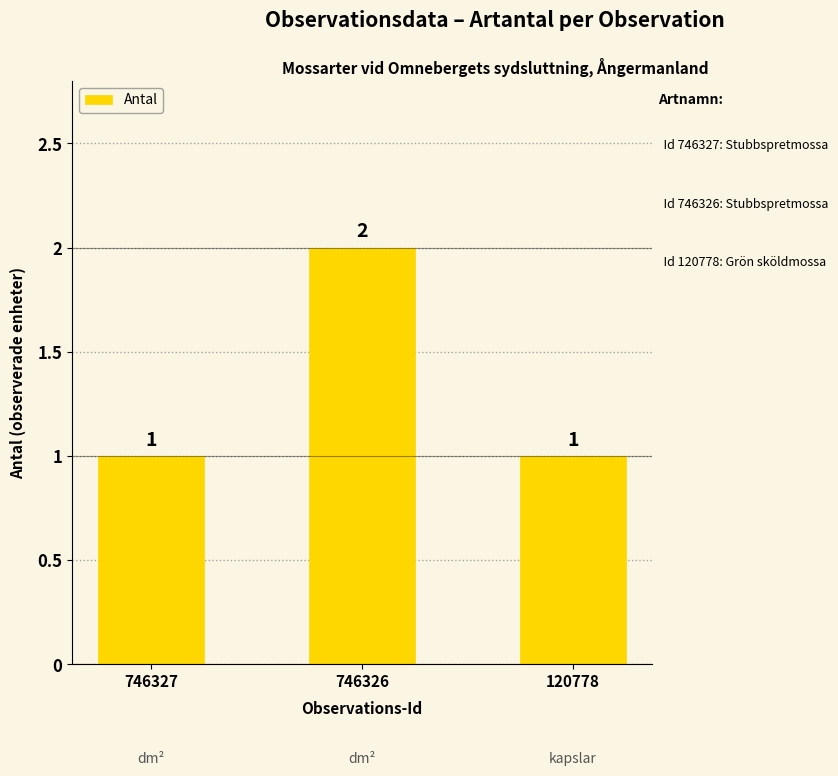

Read the value at 120778.

1